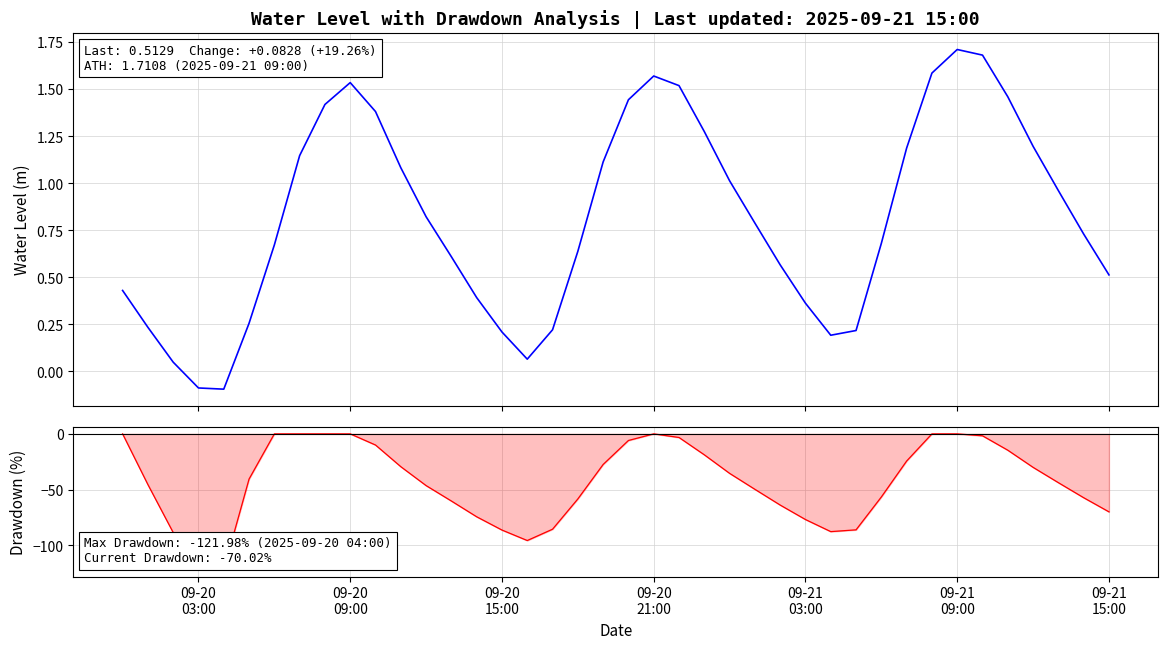

In Water Level (m), how many points are lower than both neighbors (excluding endpoints)?

3